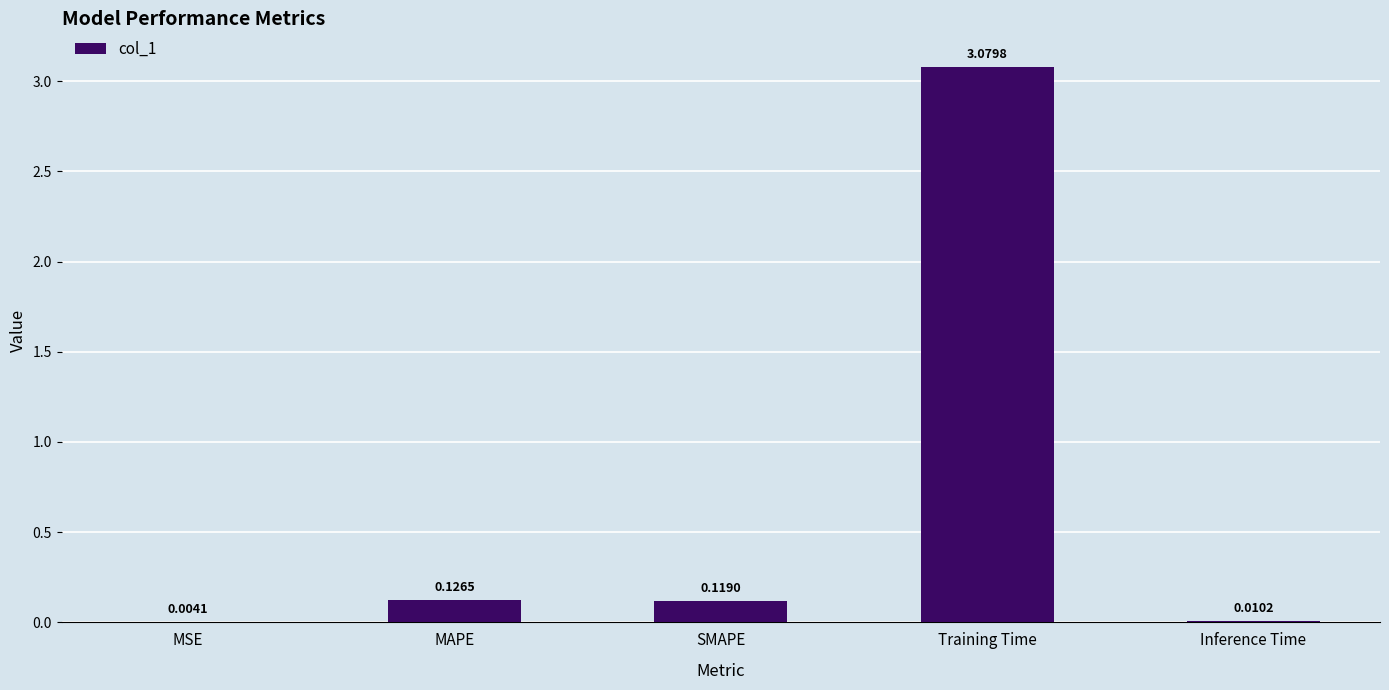

What is the sum of all values?

3.3